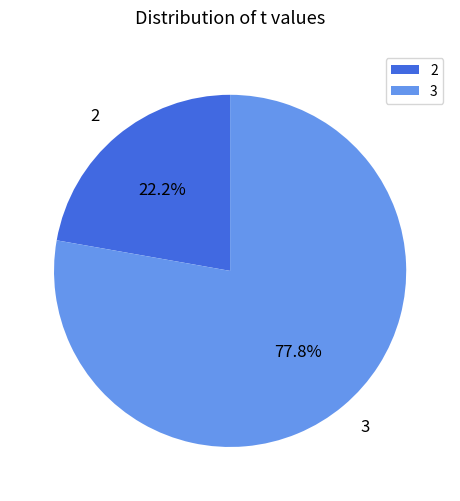

Do 3 and 2 together represent more than half of the pie?

Yes